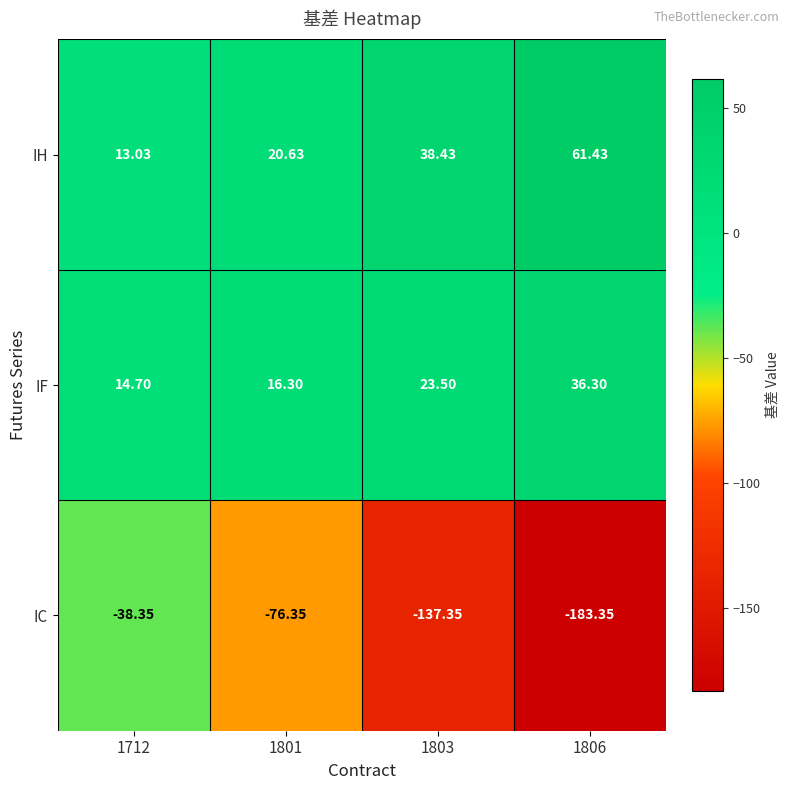

List the series in order of their peak value, highest first.

IH, IF, IC